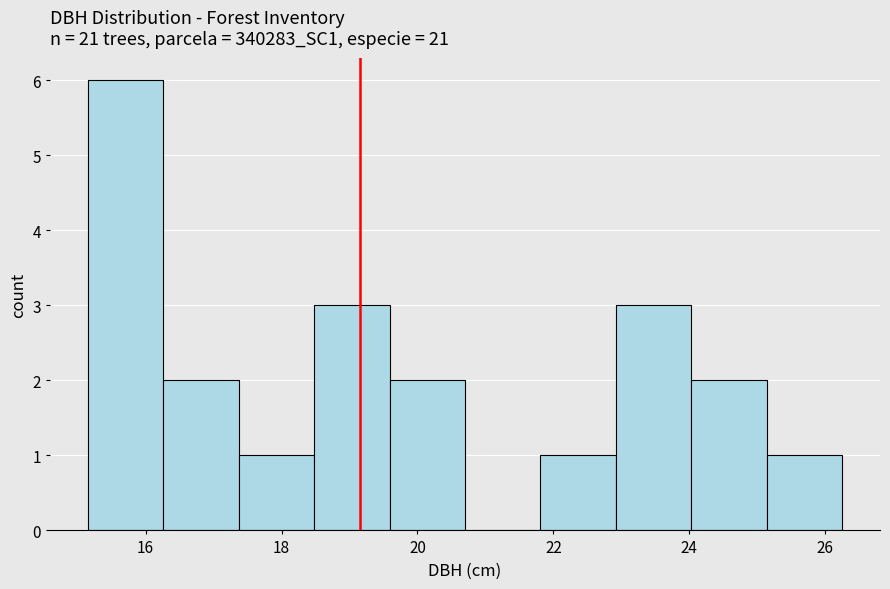

How tall is the bar that spans 23.0 to 24.0 on the x-axis? Neither the bar edges nor the heights are printed on the chart, so give them approximately, as read against the axes.

3